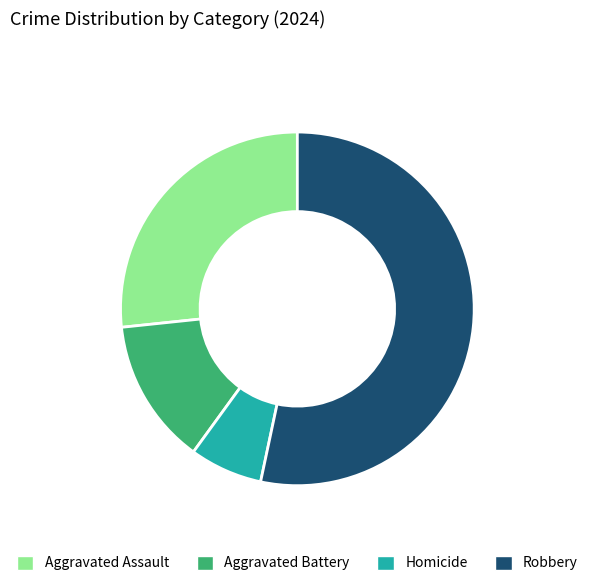

Between Homicide and Aggravated Assault, which is larger?

Aggravated Assault